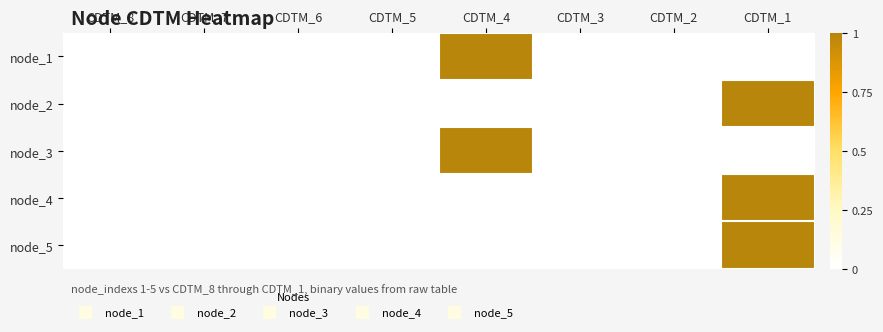

How many data points does each series have?

8